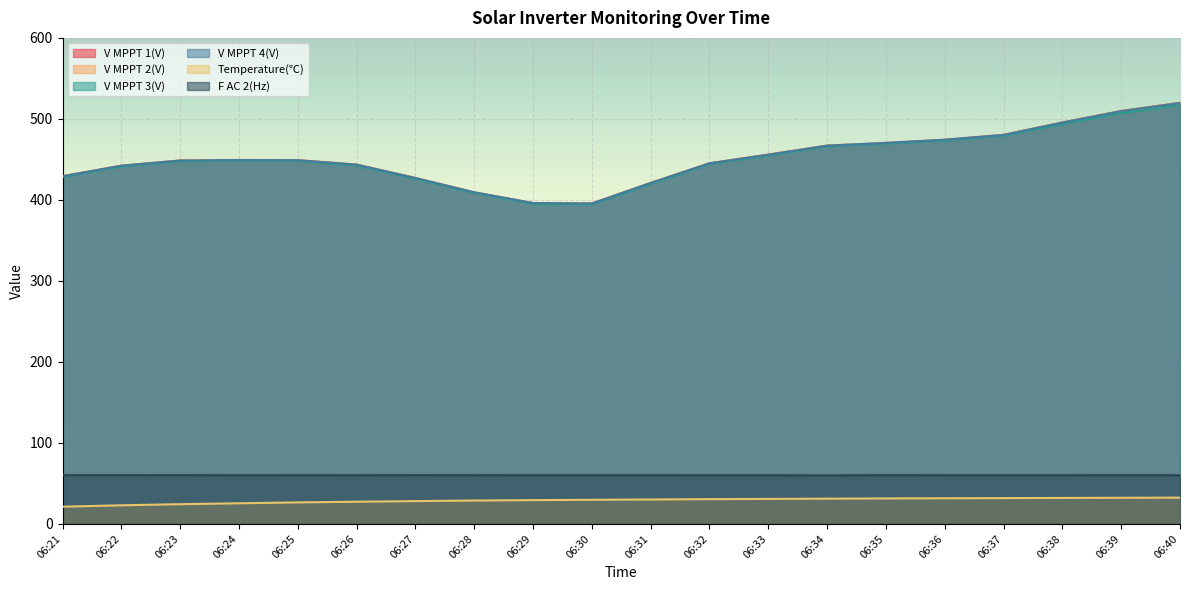

Reading right to left, list all the values displayed in this chart.

V MPPT 1(V): 06:40=519.7	06:39=509.6	06:38=495.4	06:37=480.1	06:36=474.0	06:35=470.0	06:34=466.8	06:33=455.7	06:32=445.0	06:31=420.6	06:30=395.3	06:29=395.8	06:28=408.9	06:27=426.8	06:26=443.4	06:25=448.8	06:24=449.0	06:23=448.4	06:22=442.0	06:21=429.0
V MPPT 2(V): 06:40=520.0	06:39=509.8	06:38=495.7	06:37=480.4	06:36=474.3	06:35=470.3	06:34=467.1	06:33=456.0	06:32=445.3	06:31=421.0	06:30=395.7	06:29=396.2	06:28=409.3	06:27=427.1	06:26=443.7	06:25=449.1	06:24=449.3	06:23=448.7	06:22=442.3	06:21=429.4
V MPPT 3(V): 06:40=517.2	06:39=507.1	06:38=493.8	06:37=479.3	06:36=473.4	06:35=469.5	06:34=466.1	06:33=454.9	06:32=444.3	06:31=419.9	06:30=394.6	06:29=395.1	06:28=408.4	06:27=426.1	06:26=442.6	06:25=448.1	06:24=448.3	06:23=447.7	06:22=441.3	06:21=428.3
V MPPT 4(V): 06:40=519.7	06:39=509.6	06:38=495.5	06:37=480.2	06:36=474.3	06:35=470.4	06:34=467.0	06:33=455.8	06:32=445.2	06:31=420.9	06:30=395.6	06:29=396.1	06:28=409.4	06:27=427.0	06:26=443.5	06:25=449.0	06:24=449.2	06:23=448.6	06:22=442.2	06:21=429.2
Temperature(℃): 06:40=32.4	06:39=32.2	06:38=32.0	06:37=31.8	06:36=31.6	06:35=31.4	06:34=31.1	06:33=30.8	06:32=30.5	06:31=30.1	06:30=29.7	06:29=29.3	06:28=28.8	06:27=28.1	06:26=27.3	06:25=26.5	06:24=25.4	06:23=24.3	06:22=22.9	06:21=21.2
F AC 2(Hz): 06:40=60.0	06:39=60.0	06:38=60.0	06:37=60.0	06:36=60.0	06:35=60.0	06:34=59.9	06:33=60.0	06:32=60.0	06:31=60.0	06:30=60.0	06:29=60.0	06:28=60.0	06:27=60.1	06:26=60.0	06:25=60.0	06:24=60.0	06:23=60.1	06:22=60.1	06:21=60.1